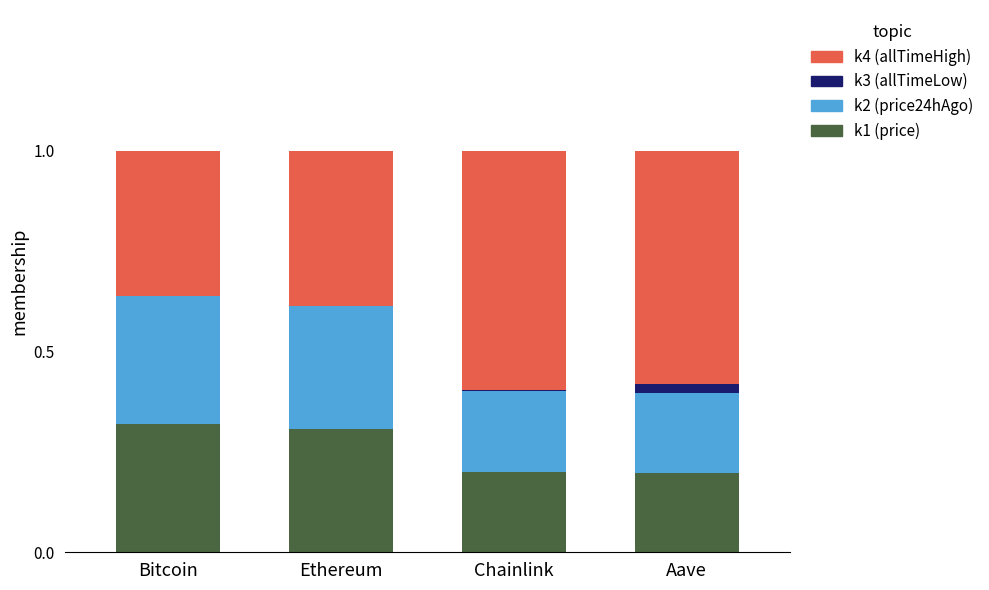

True or false: k1 (price) has a value of 0.3 at Ethereum.

True